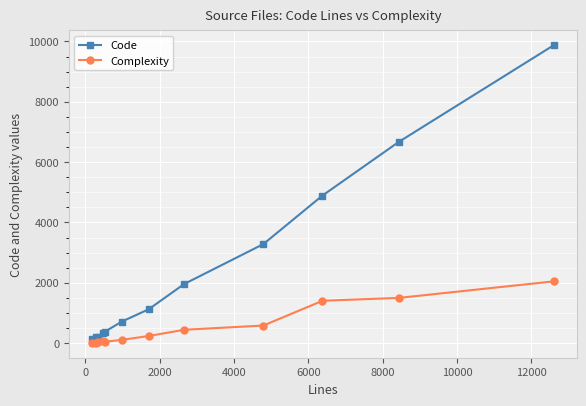

List the series in order of their peak value, lowest first.

Complexity, Code